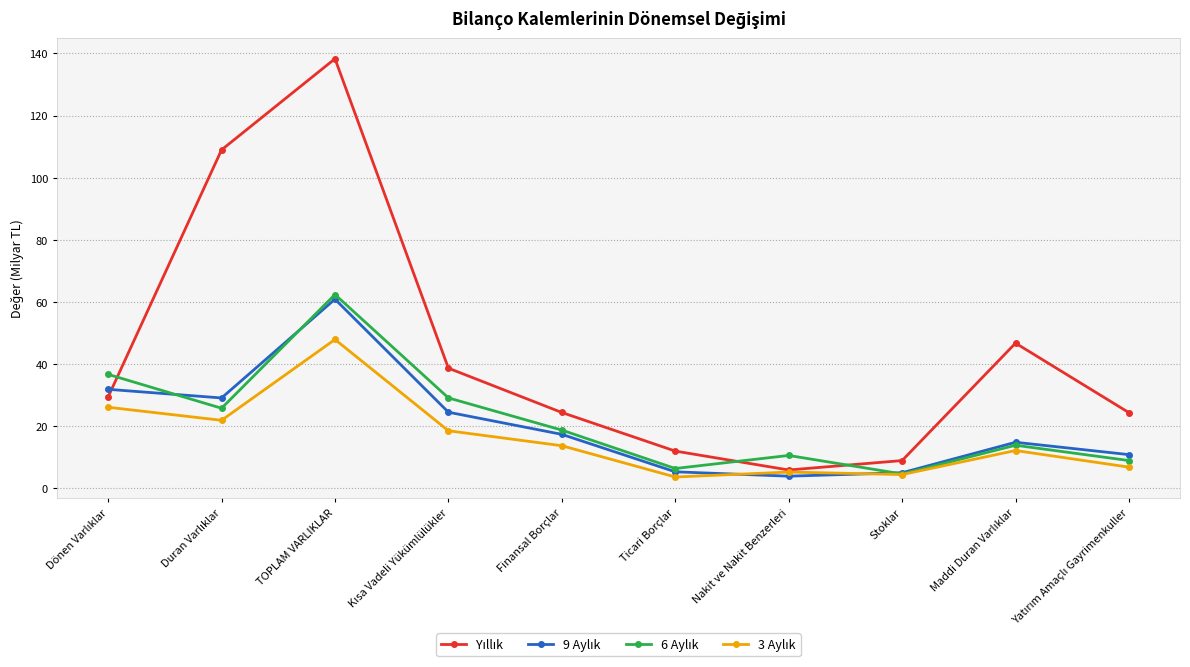

At which category is the sum across all series the highest?

TOPLAM VARLIKLAR